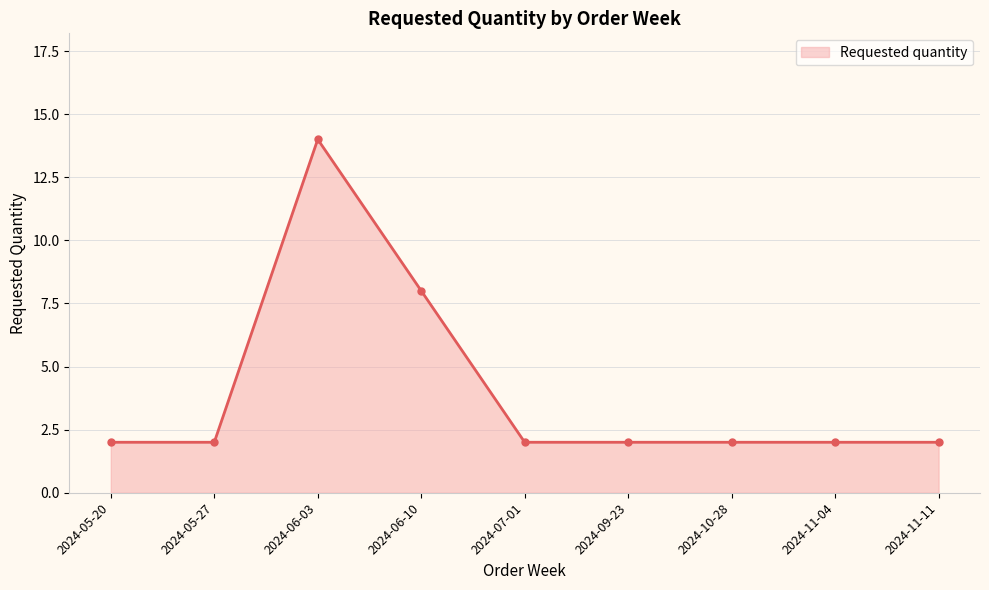

How many distinct data groups are displayed?

1